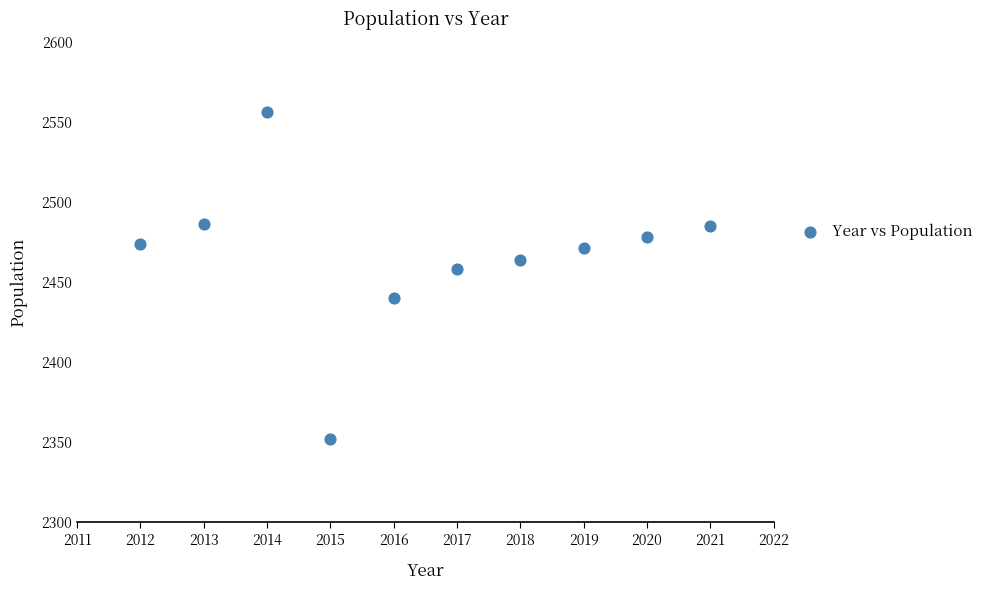

What Y value in the scatter plot is closest to 2454?

2458